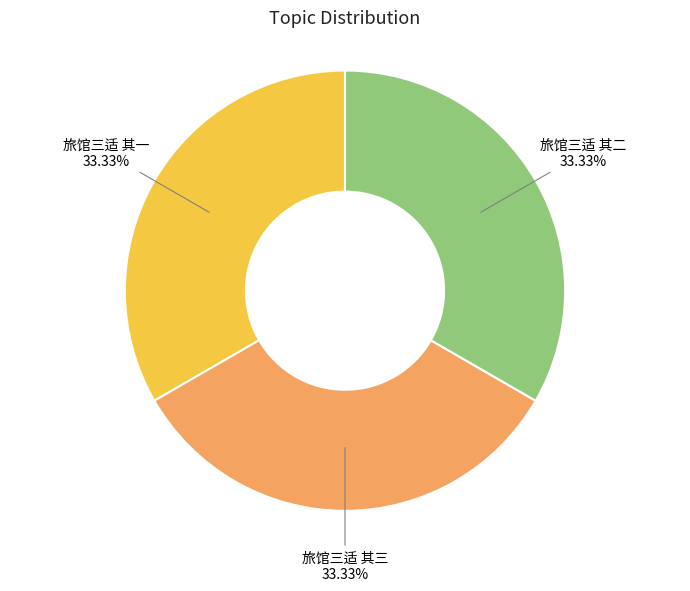

Is there any slice that represents more than half of the pie?

No